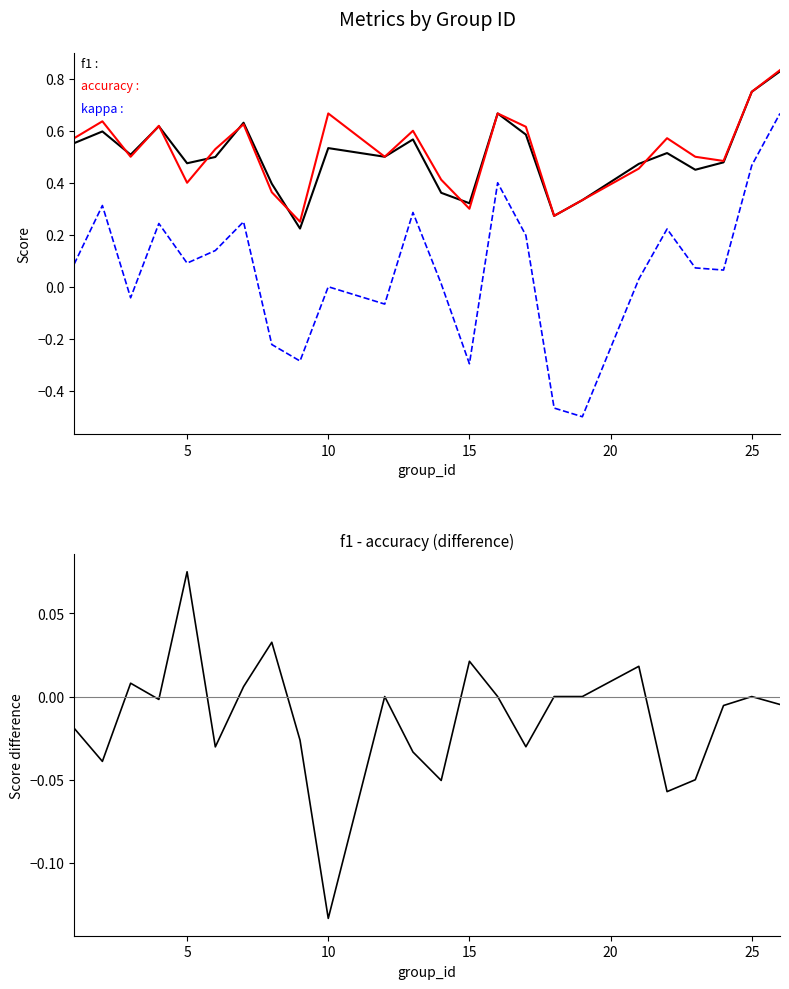

What is the smallest value displayed?

-0.5